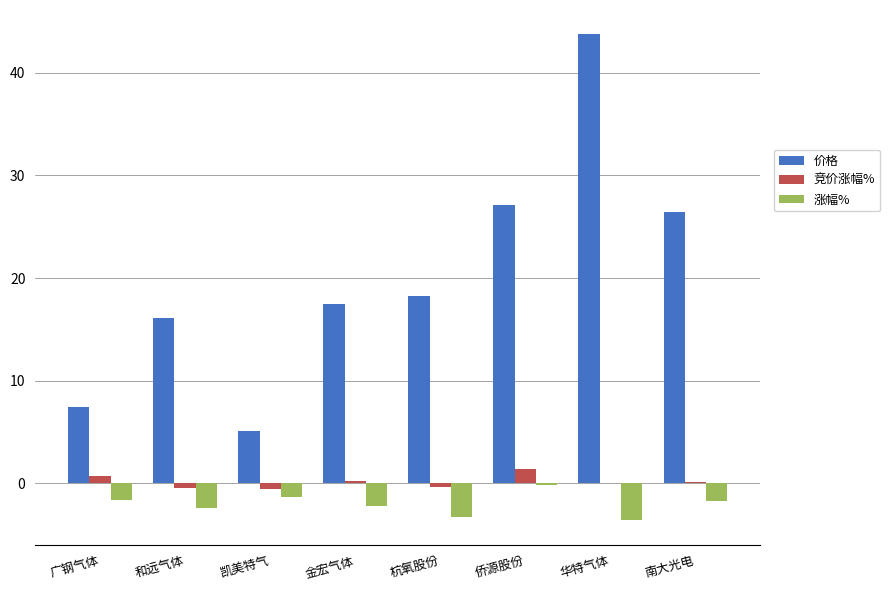

What is the sum of the 竞价涨幅% values at 南大光电 and 华特气体?

0.1